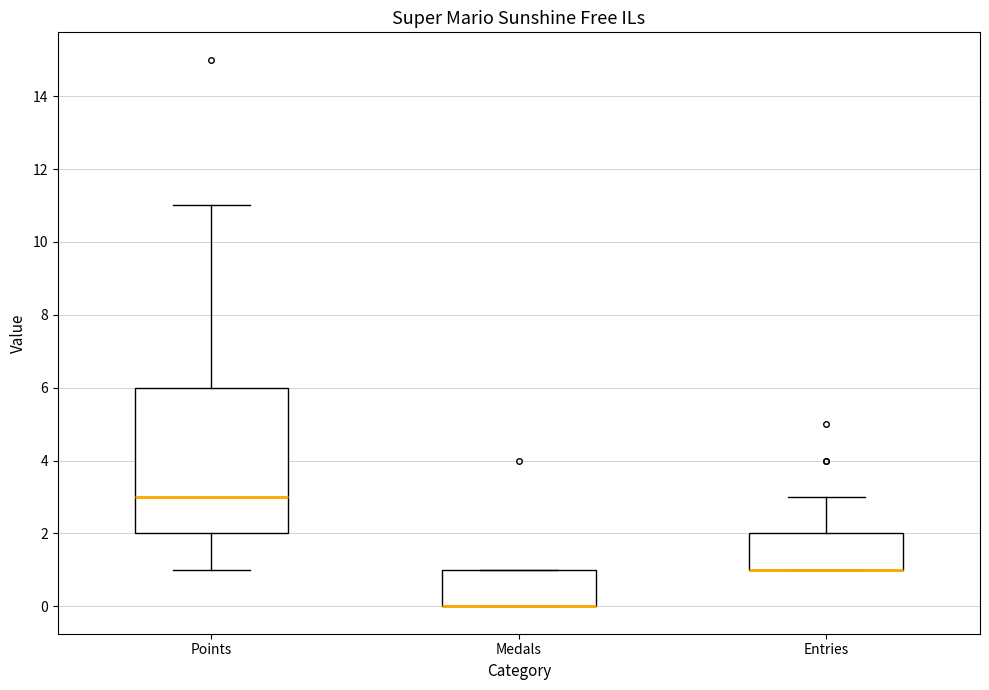

Reading left to right, read every box against the y-axis: the position of its median line, the range the box covers, and the ends of its whiskers. The values are not printed on the chart, so give them approximately, as read against the axis.

Points: median 3, box 2 to 6, whiskers 1 to 11
Medals: median 0 (drawn on the box's lower edge), box 0 to 1, whiskers 0 to 1
Entries: median 1 (drawn on the box's lower edge), box 1 to 2, whiskers 1 to 3